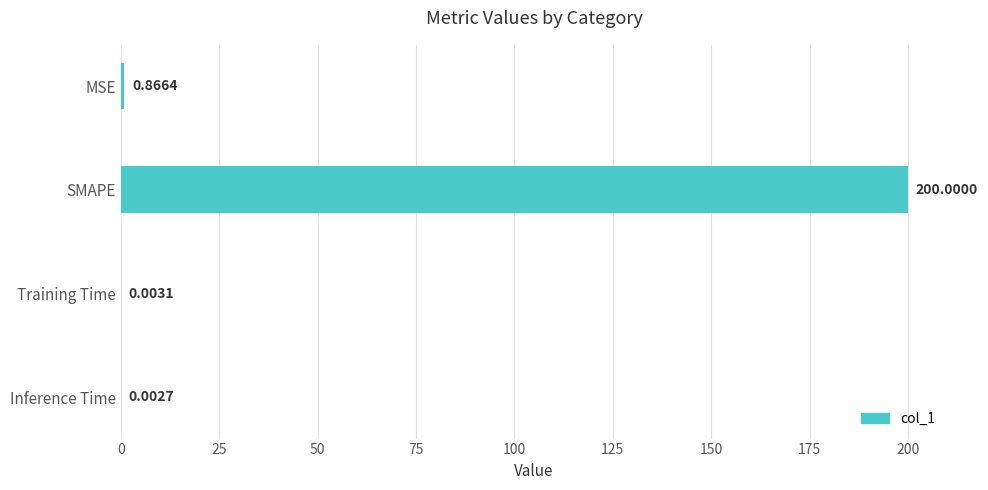

What is the sum of all values?

200.9